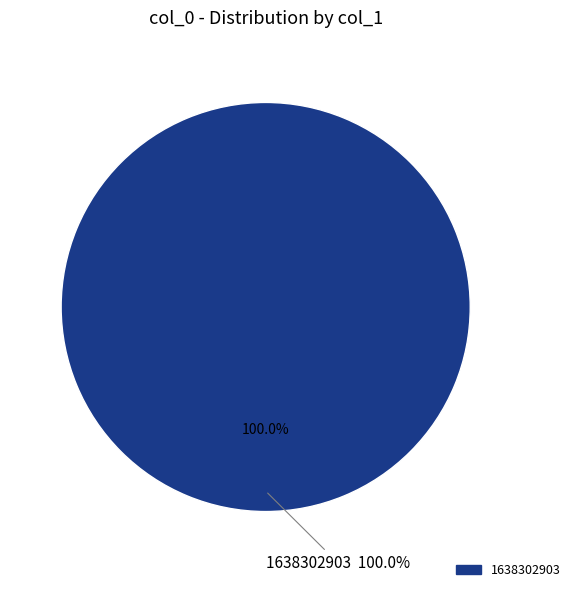

Between 1632832759 and 1638302903, which is larger?

1638302903